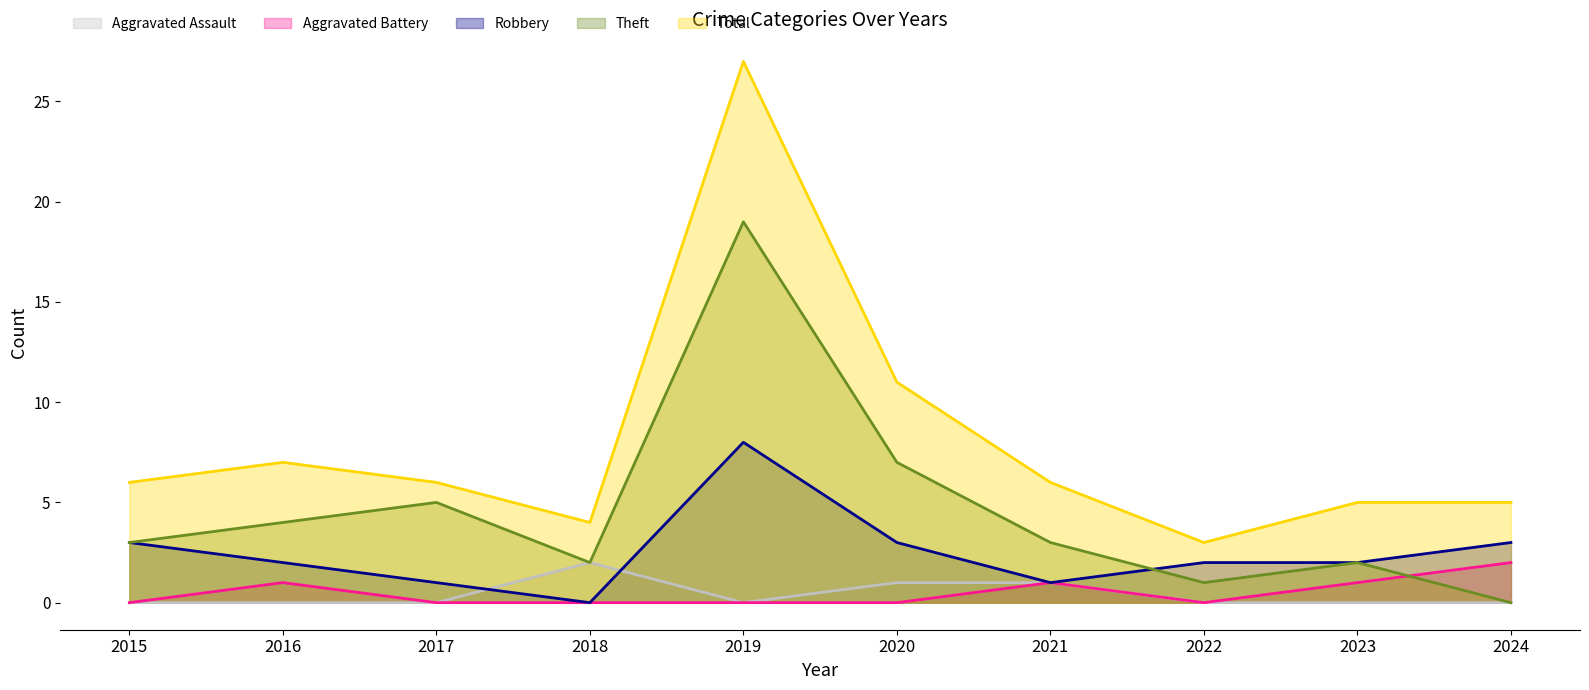

True or false: Robbery has more than 0 points higher than both neighbors.

True